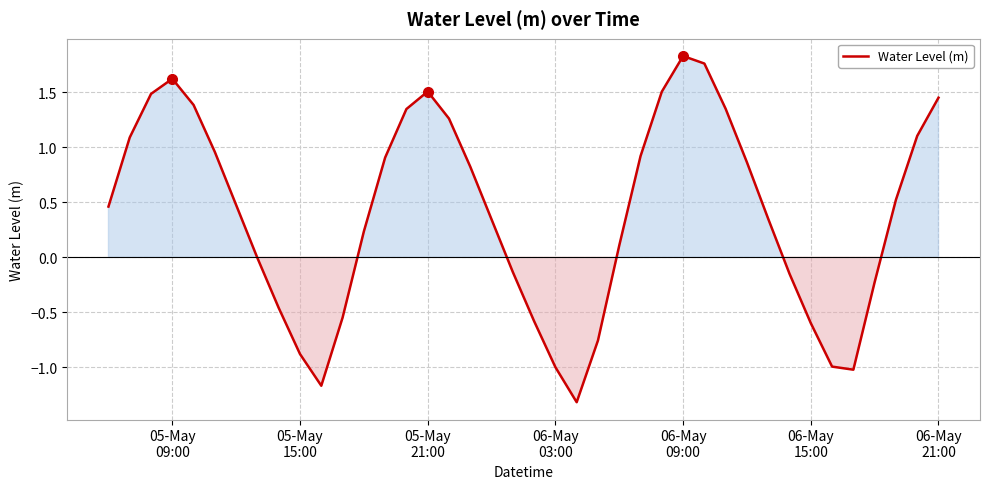

What is the smallest value displayed?

-1.3